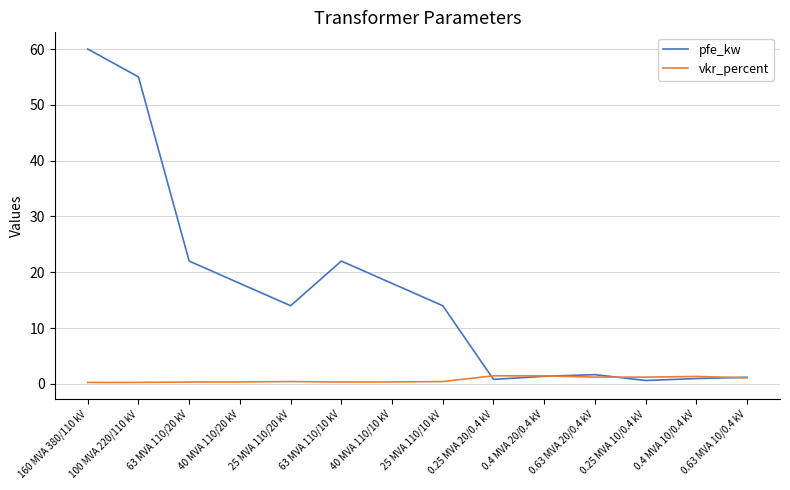

What is the difference between the maximum and minimum values in the vkr_percent series?

1.2